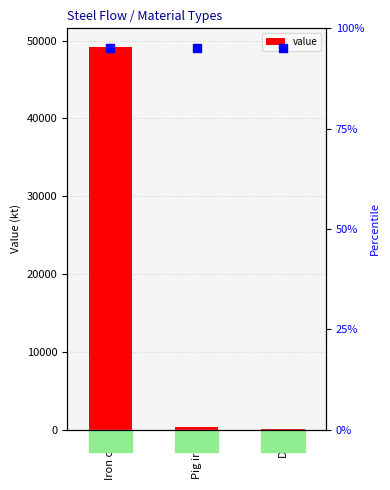

Reading right to left, extract all data points from this chart.

19.5	290.0	49129.8